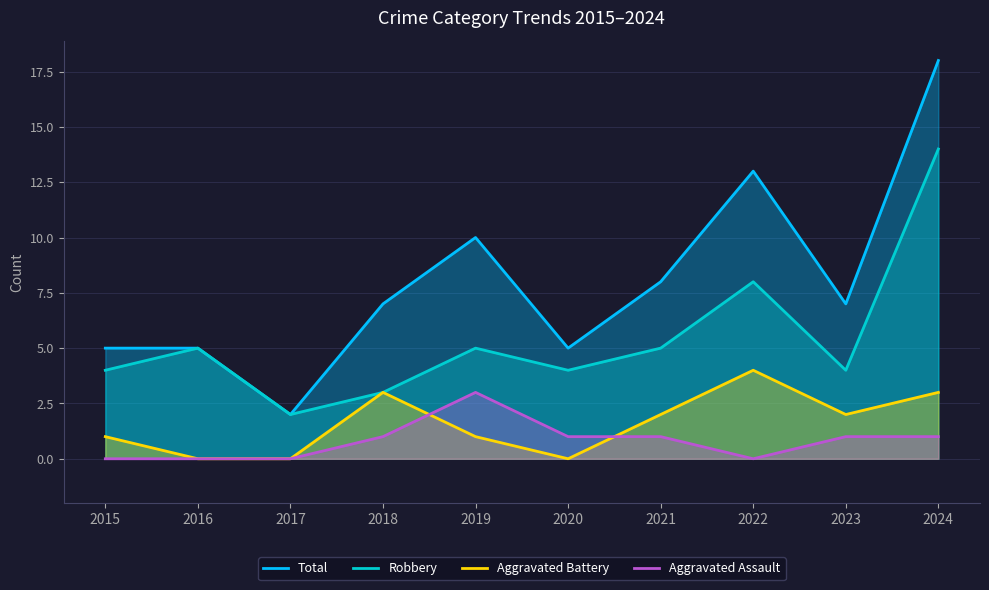

Which series has the widest spread of values?

Total